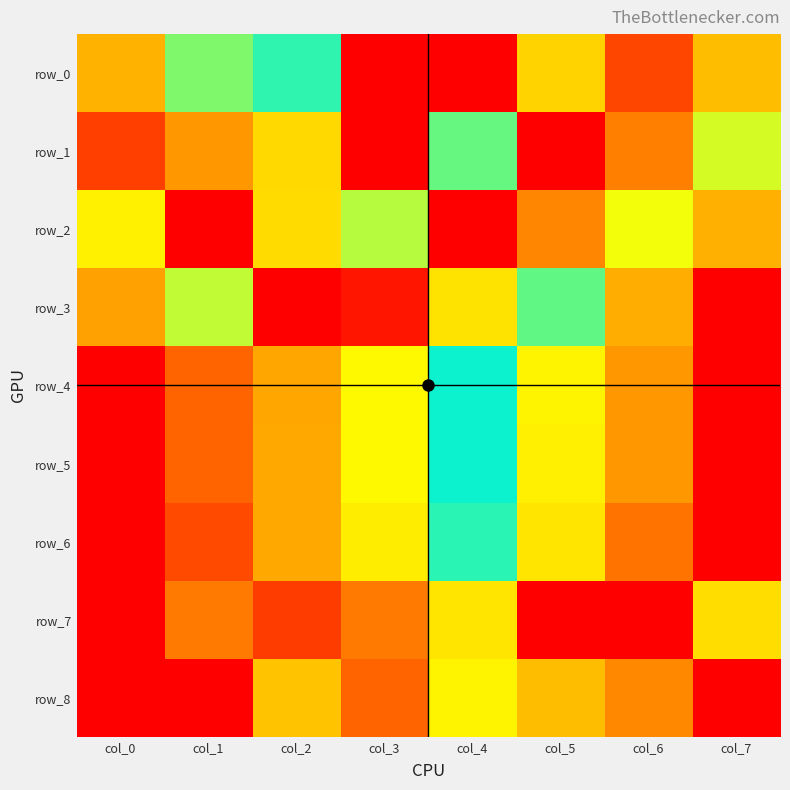

What is the total value across all series at col_2?

2.9